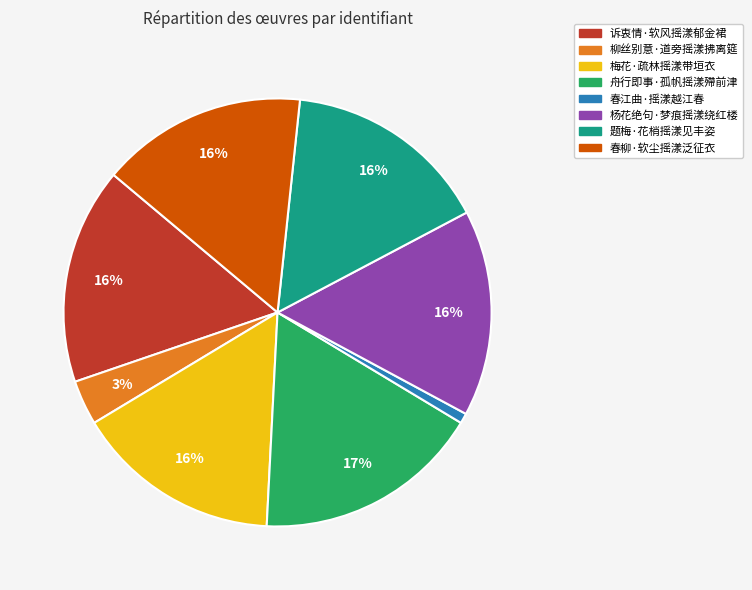

Which has a higher value, 诉衷情·软风摇漾郁金裙 or 春江曲·摇漾越江春?

诉衷情·软风摇漾郁金裙